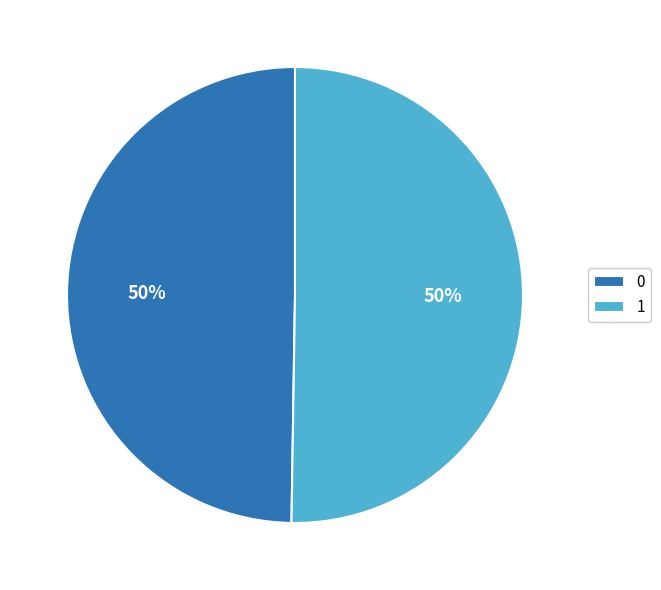

What percentage is the 1 slice, to the nearest percent?

50%